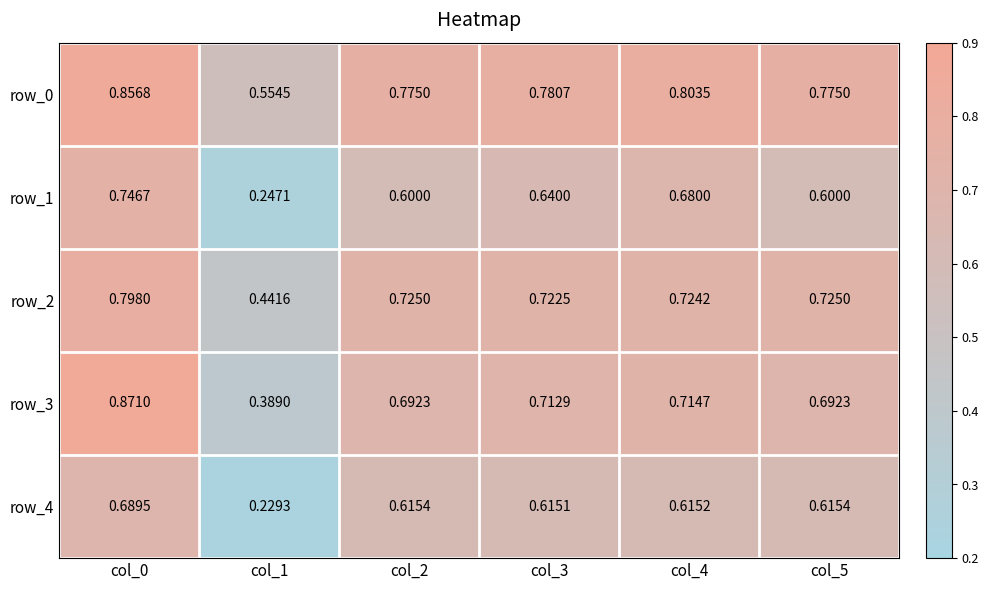

What is the approximate value of row_1 at col_3?

0.6